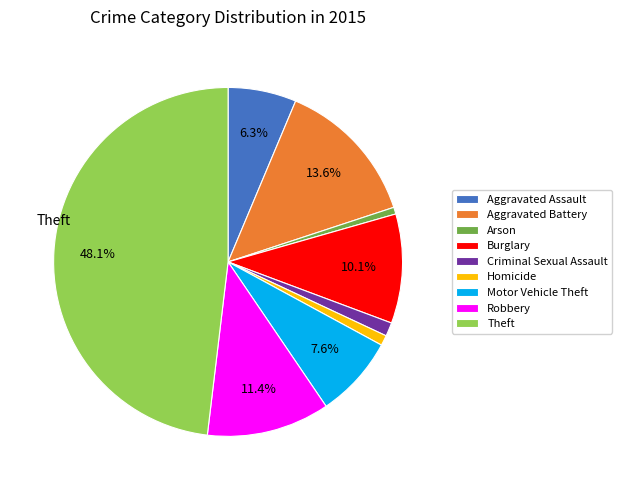

To the nearest percent, what portion does Criminal Sexual Assault represent?

1%